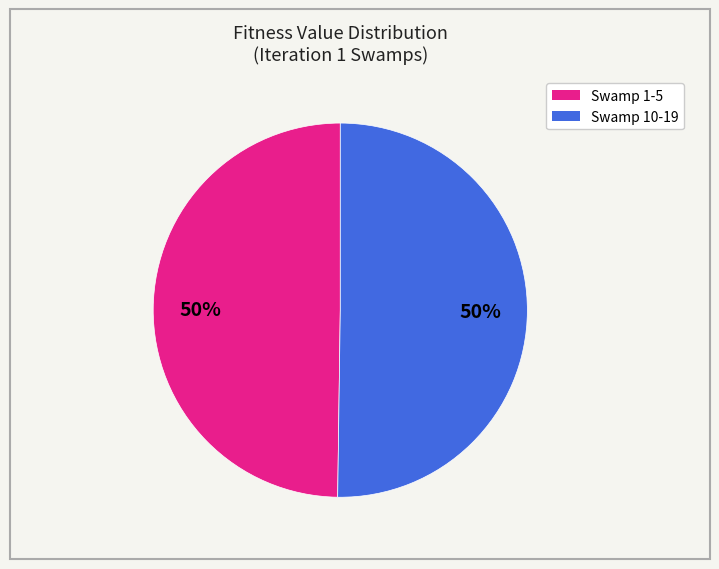

To the nearest percent, what is the average slice percentage?

50%